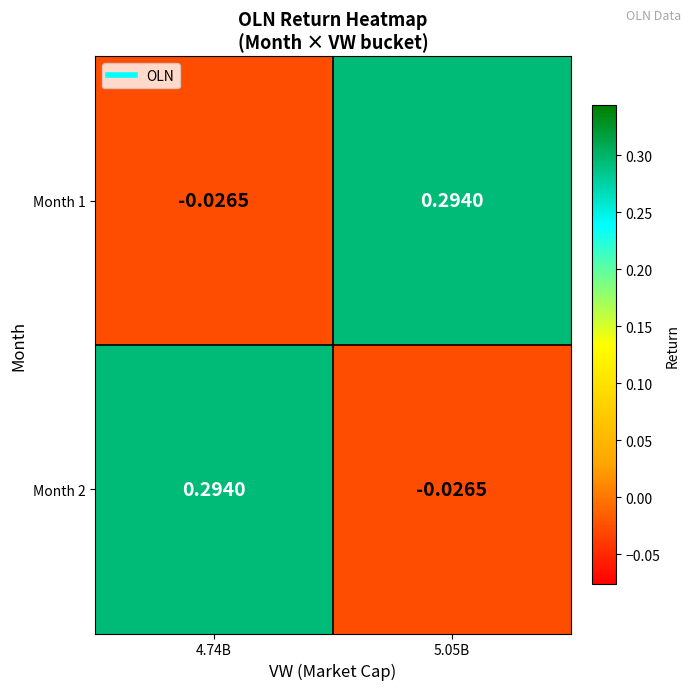

Is the value of Month 1 at 4.74B greater than the value of Month 2 at 4.74B?

No